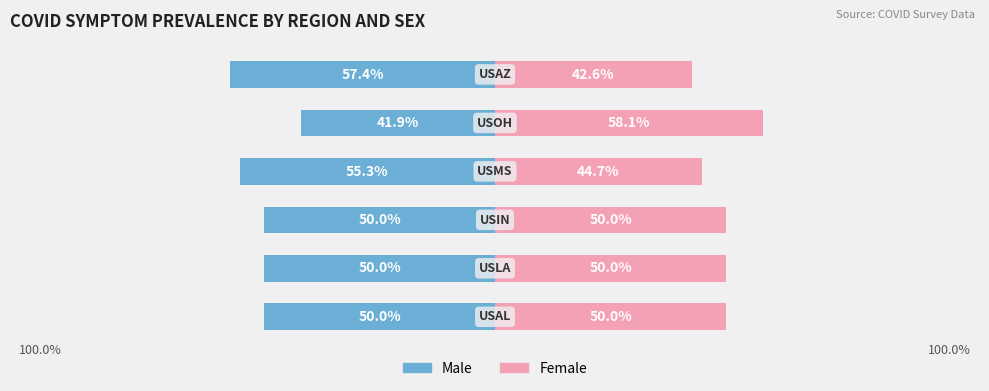

Rank the series by their maximum value, from highest to lowest.

Female, Male